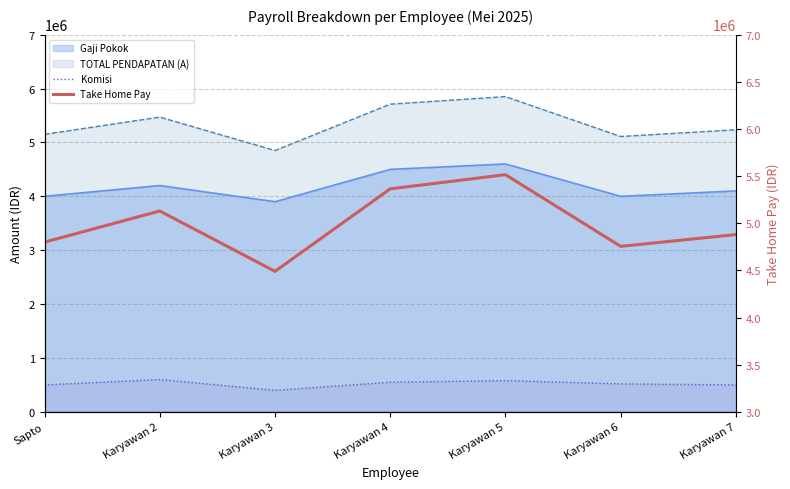

True or false: Take Home Pay and Komisi intersect in this chart.

False